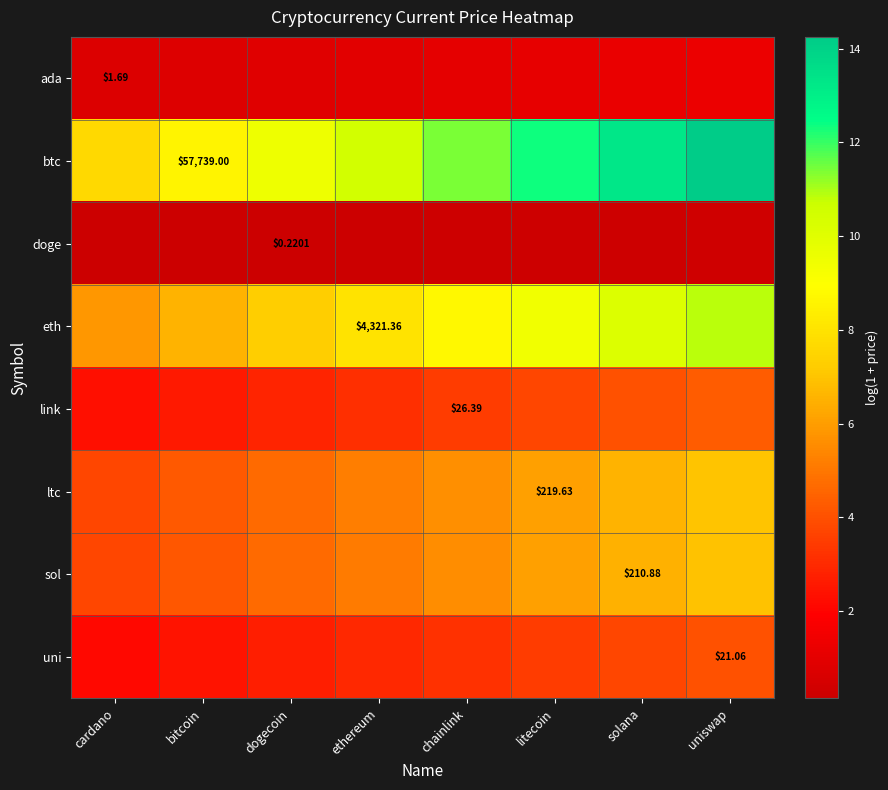

How many data points in eth are above 8?

5